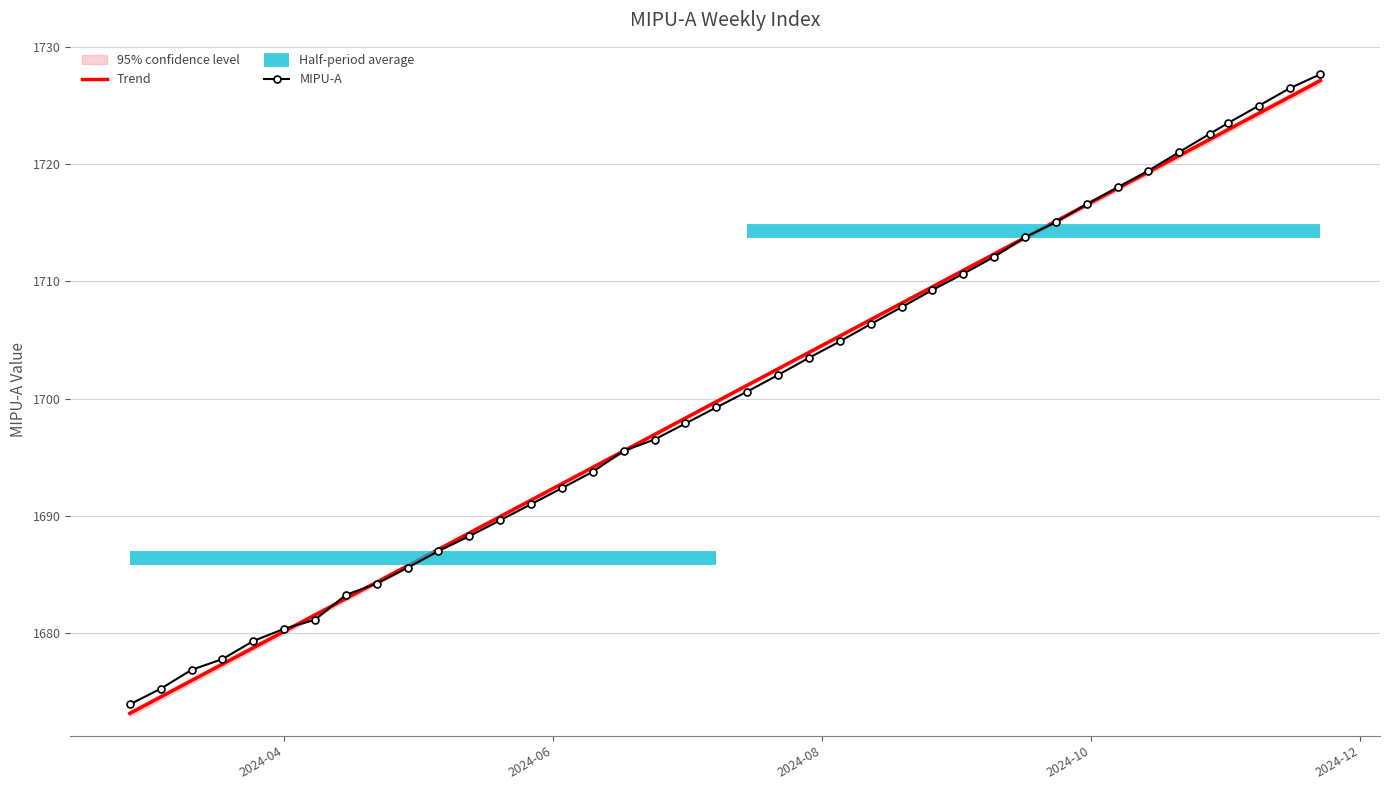

The chart shows a value of 1175.6 at 2024-05-13. True or false?

False